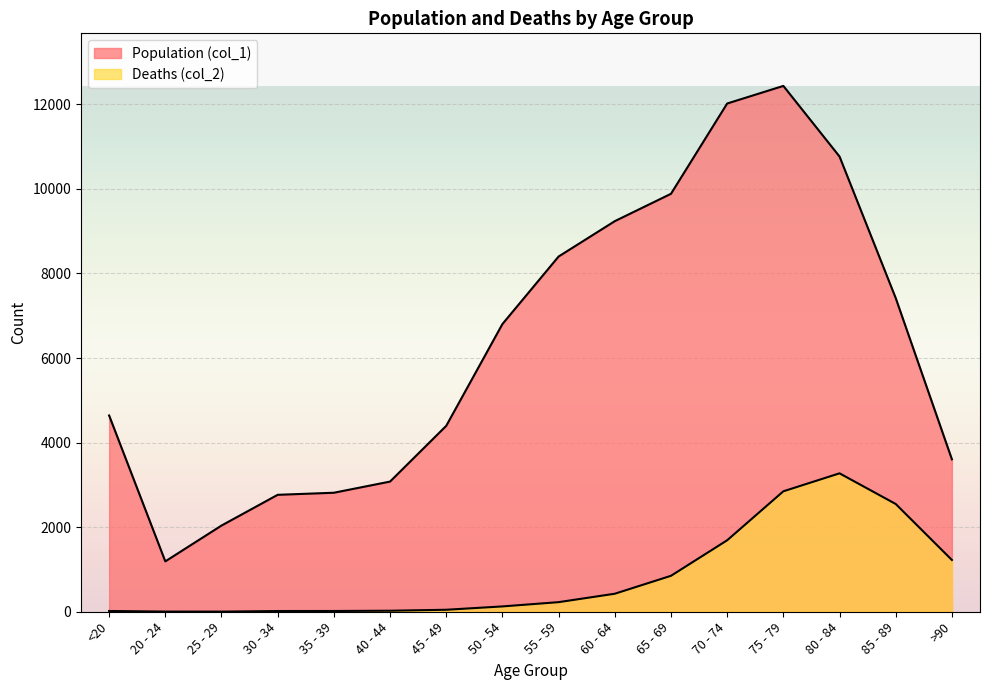

Where is Population (col_1) nearest to the value 6812?

50 - 54